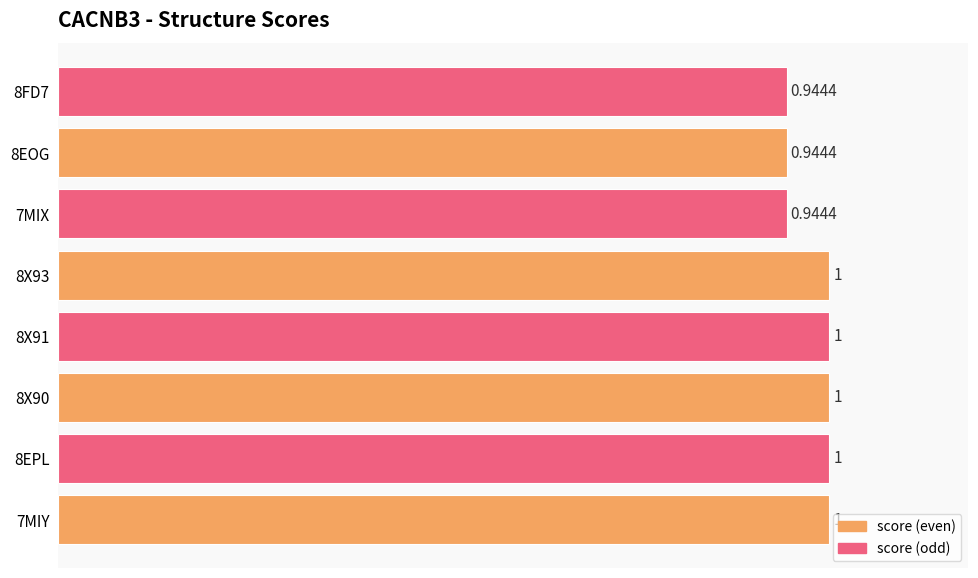

Which has a higher value, 8X91 or 8EOG?

8X91